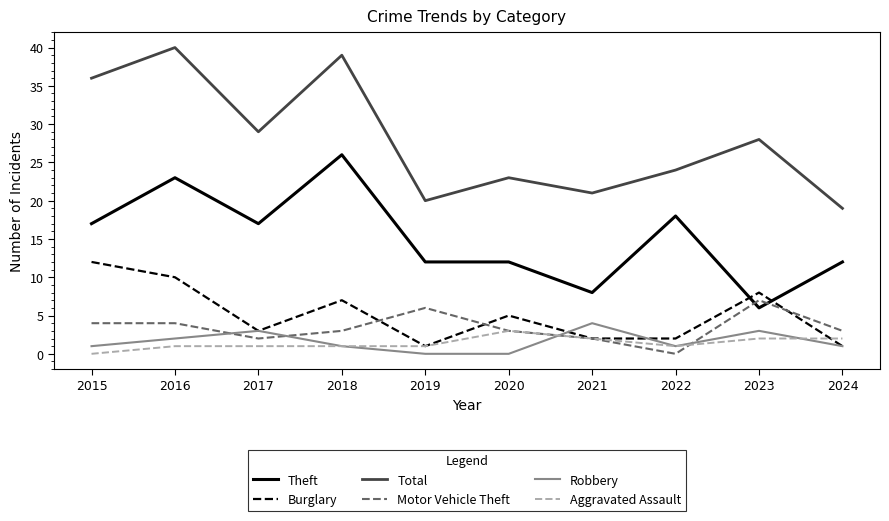

What is the approximate value of Motor Vehicle Theft at 2019?

6